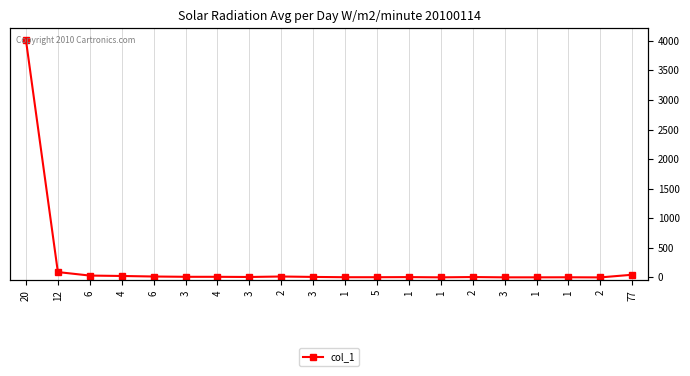

Is it true that the value at 20 is 4011?

True